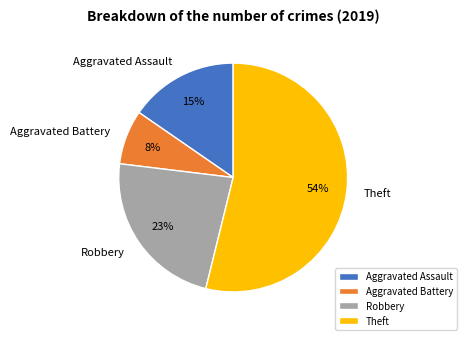

What percentage is the Theft slice, to the nearest percent?

54%